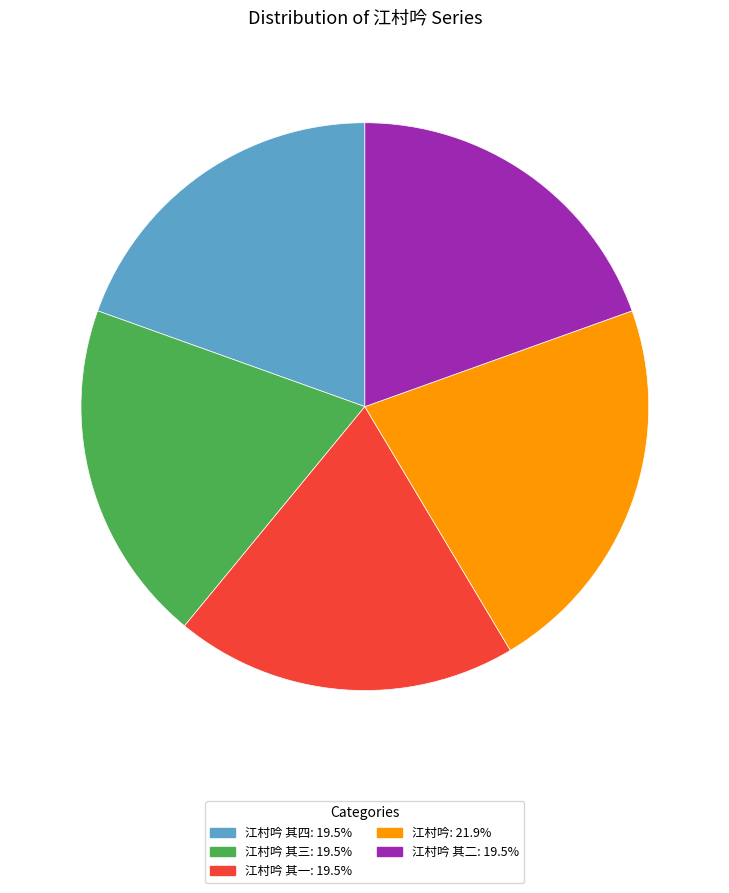

Does any single category account for the majority?

No